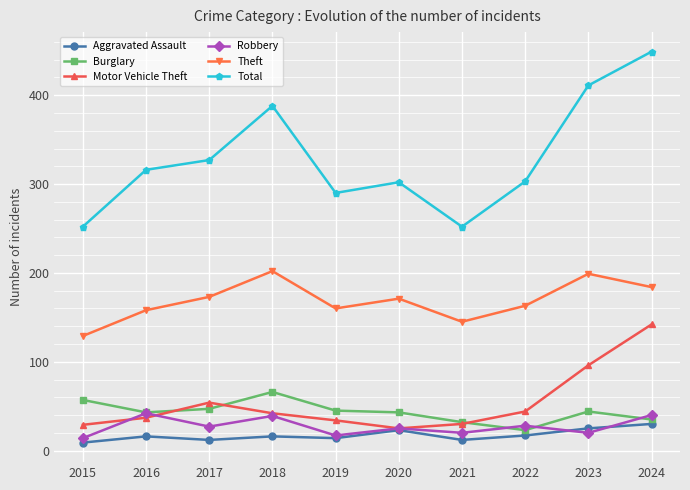

How many series are shown in this chart?

6